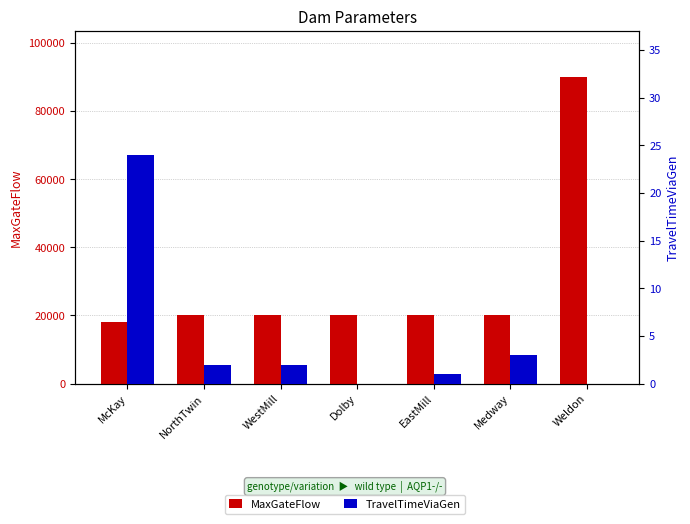

How many bars are there in each group?

2